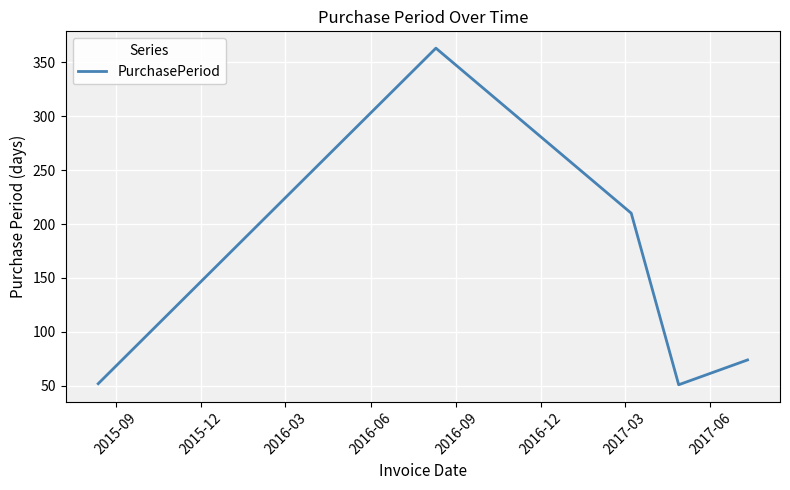

What is the difference between the maximum and minimum values?

312